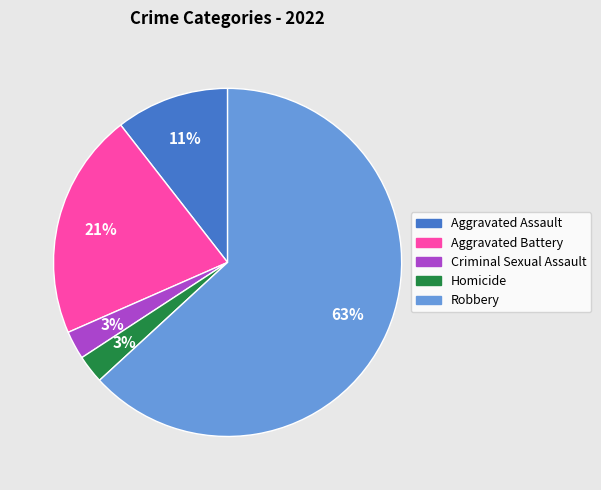

To the nearest percent, what is the average slice percentage?

20%